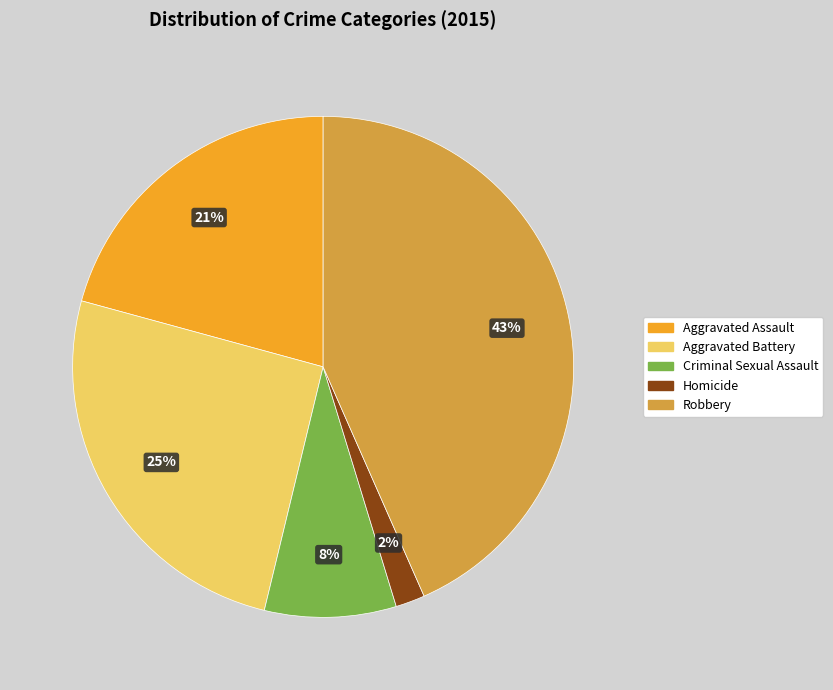

To the nearest percent, what is the difference between the Aggravated Assault and Homicide slice percentages?

19%